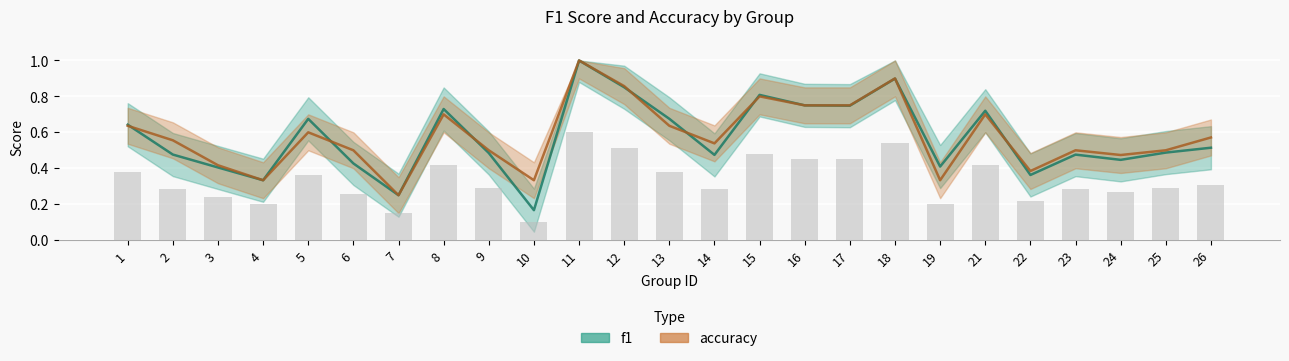

What is the value of the f1 bar at the 25th from the left?

0.5